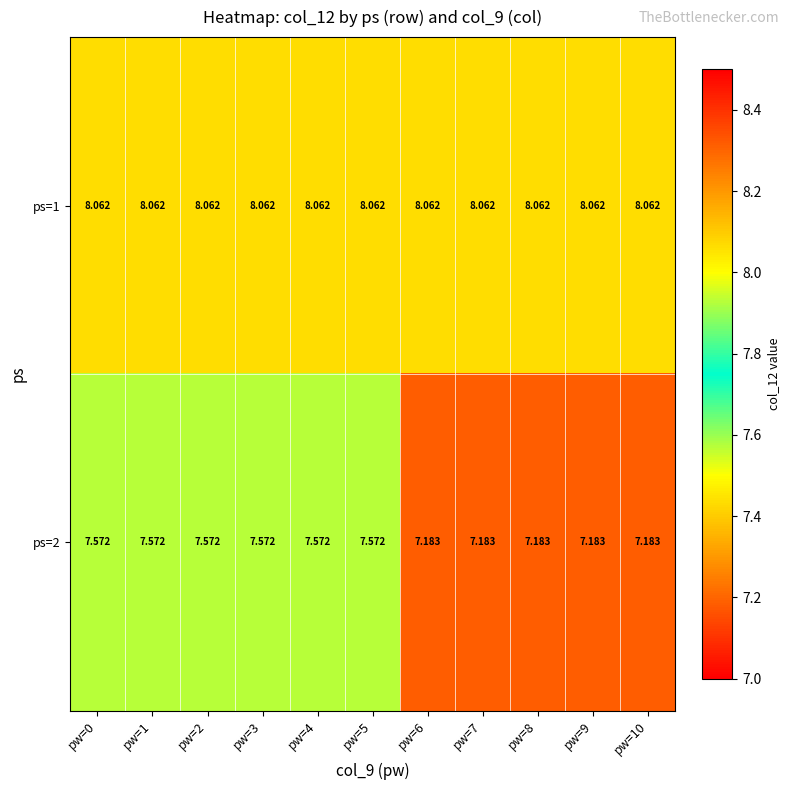

Is the value of ps=2 at pw=0 greater than the value of ps=1 at pw=6?

No